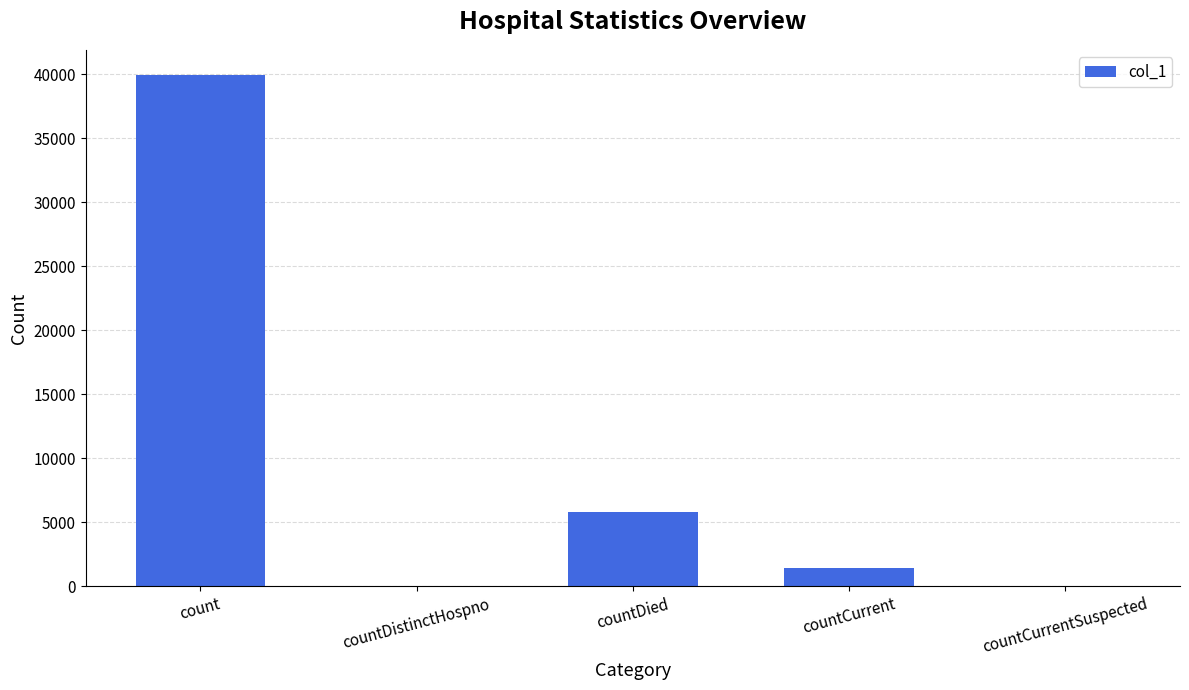

The chart shows a value of 39930 at count. True or false?

True